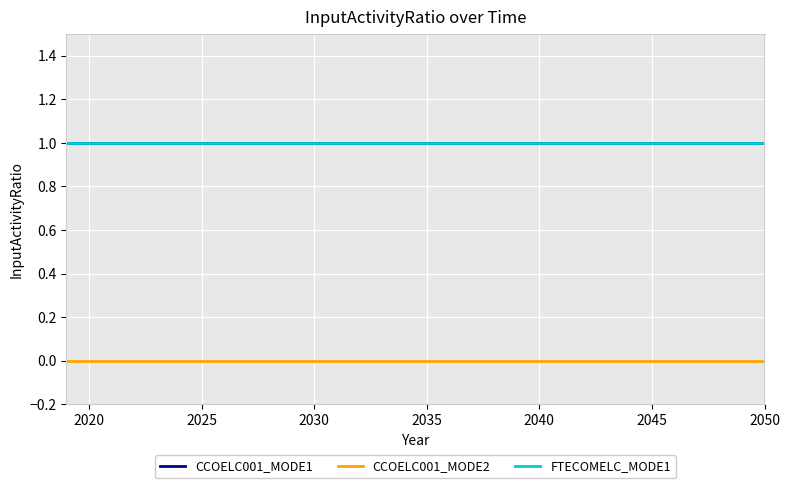

What is the greatest value displayed?

1